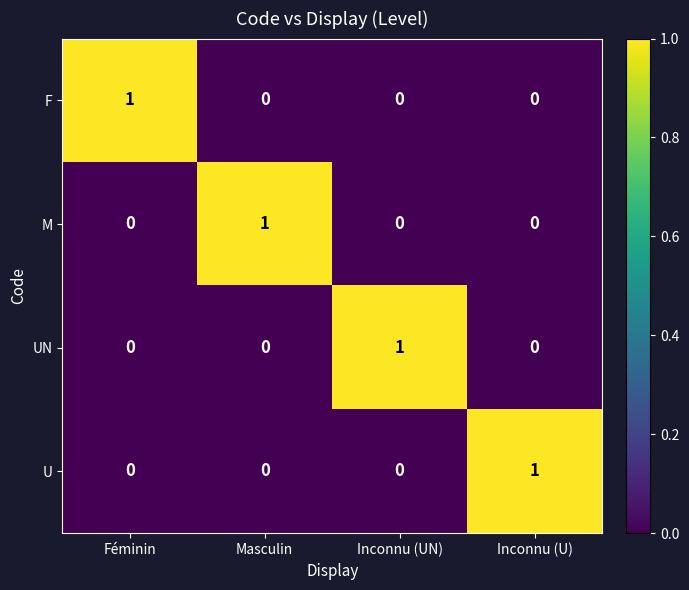

Reading left to right, extract all data points from this chart.

F: 1	0	0	0
M: 0	1	0	0
UN: 0	0	1	0
U: 0	0	0	1